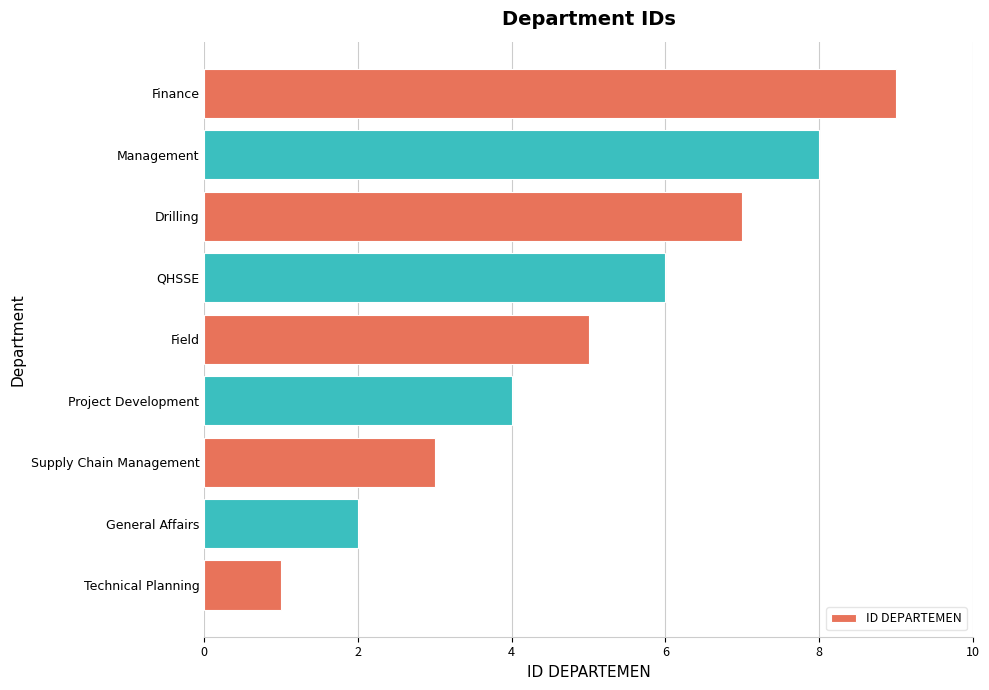

List the labels in order of value, smallest first.

Technical Planning, General Affairs, Supply Chain Management, Project Development, Field, QHSSE, Drilling, Management, Finance